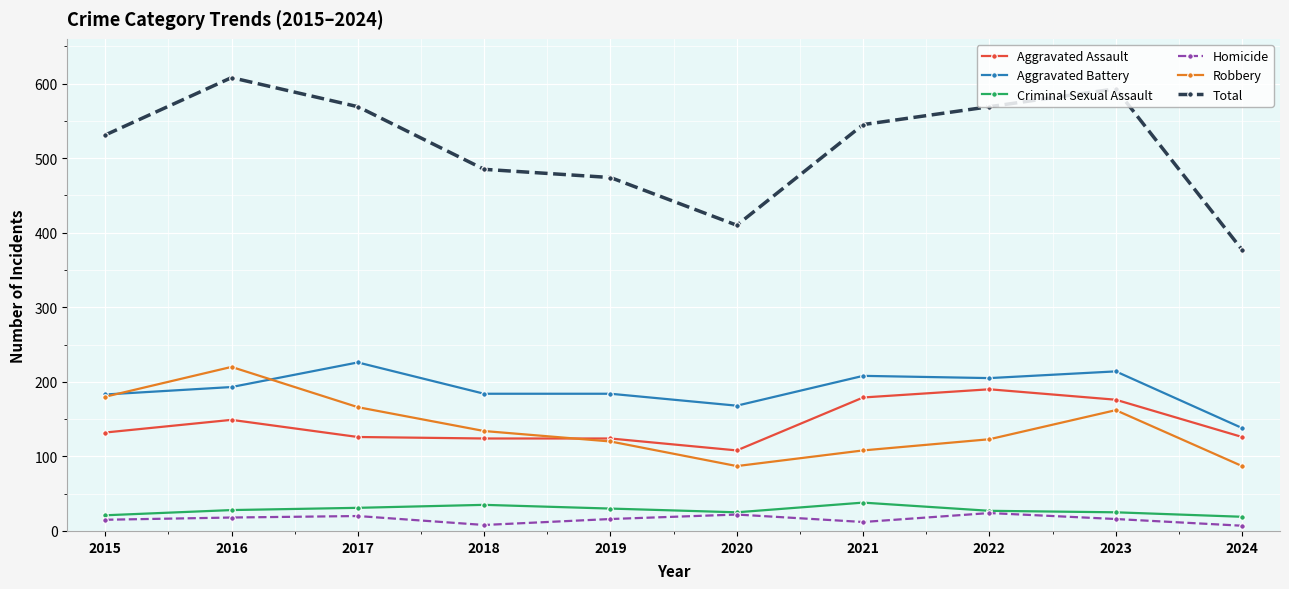

Which series has the largest range (max minus min)?

Total